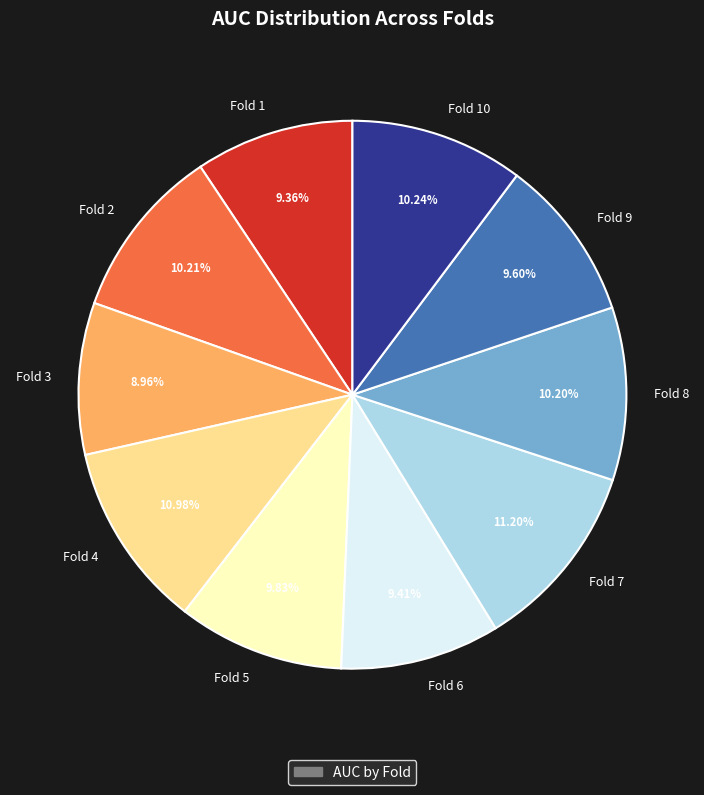

To the nearest percent, what is the average slice percentage?

10%